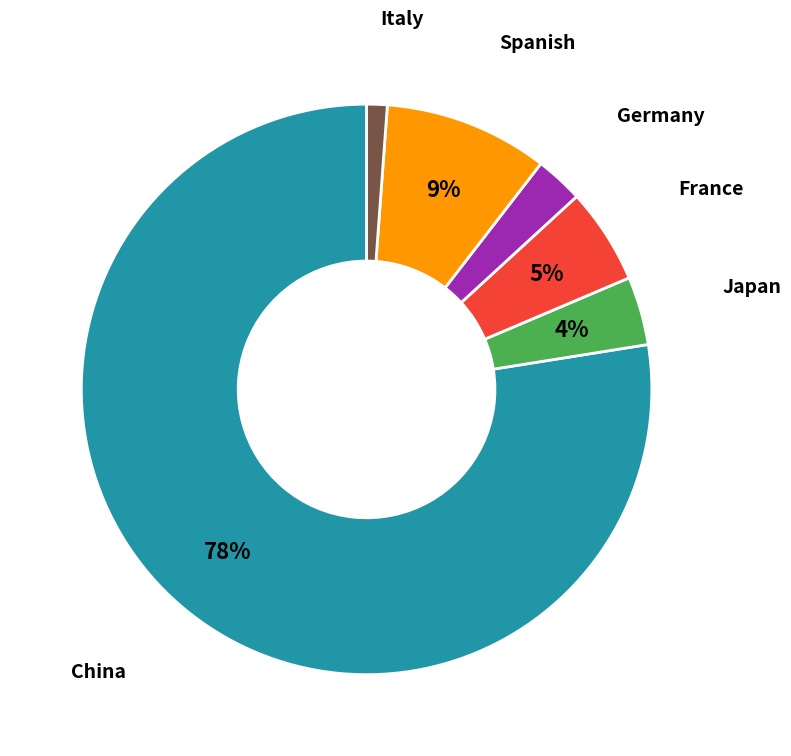

How many slices are in this pie chart?

6